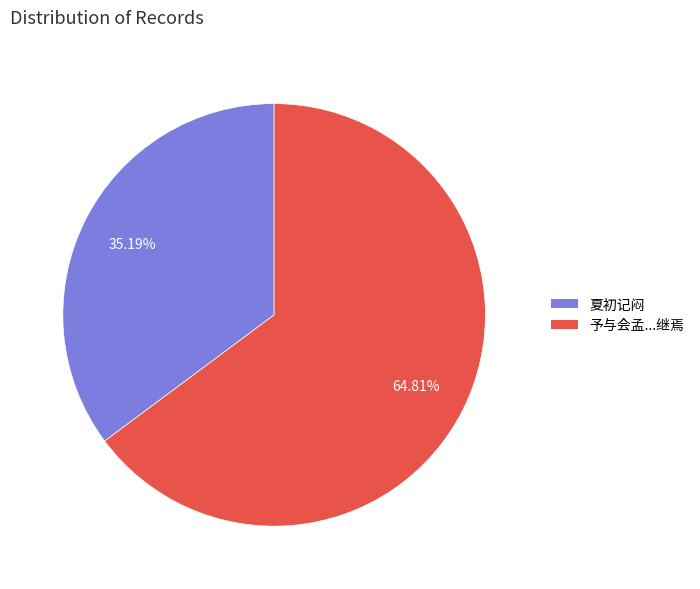

How many segments does this pie chart have?

2